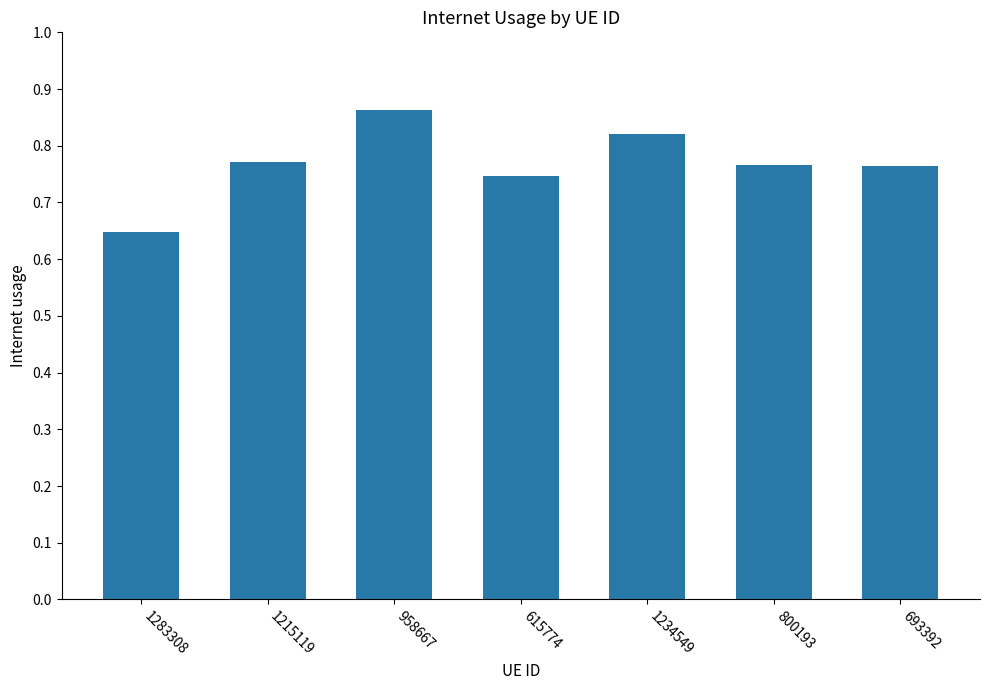

How many values are between 0 and 1?

7